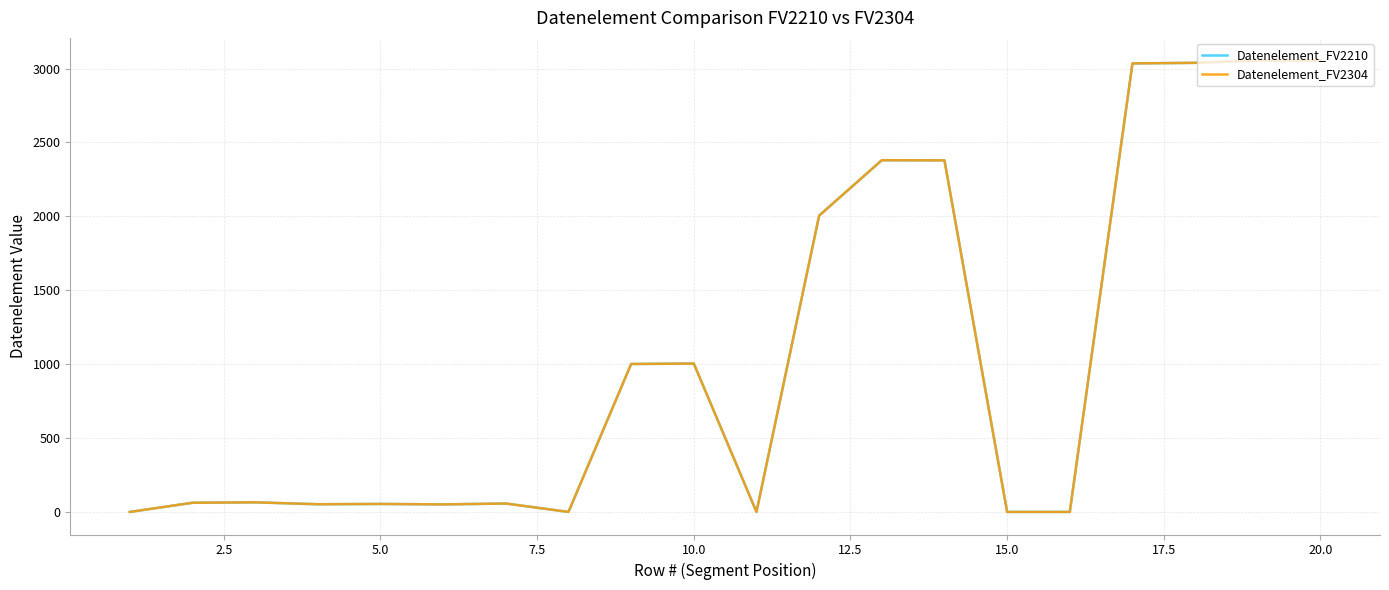

Does the chart display data point markers on the line(s)?

No